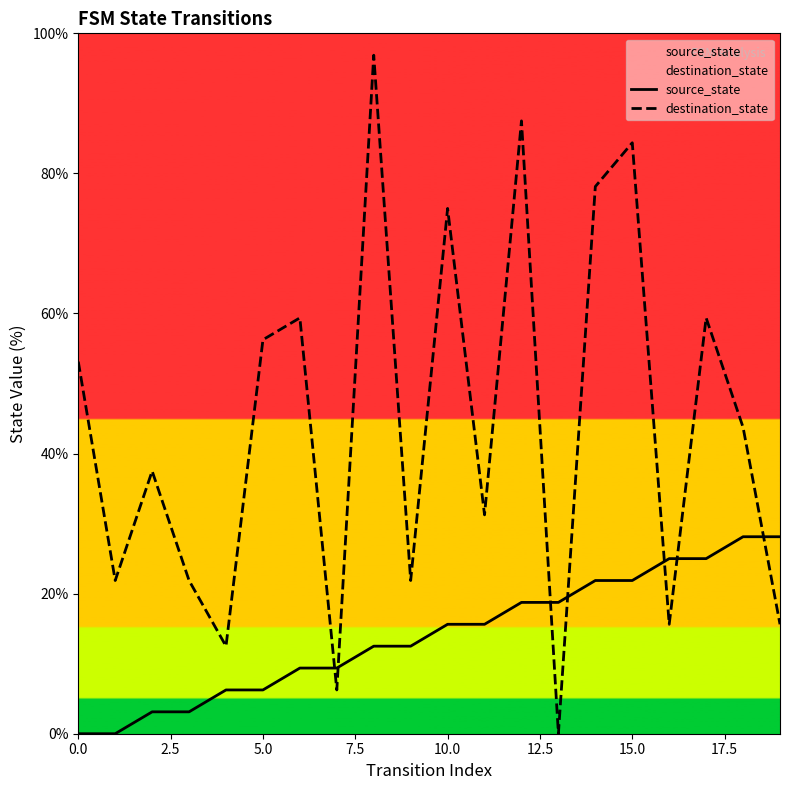

True or false: destination_state and source_state intersect in this chart.

True